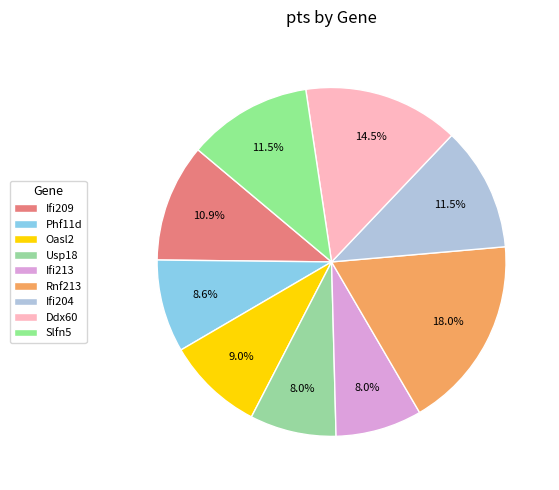

Which category has the smallest portion of the pie?

Usp18